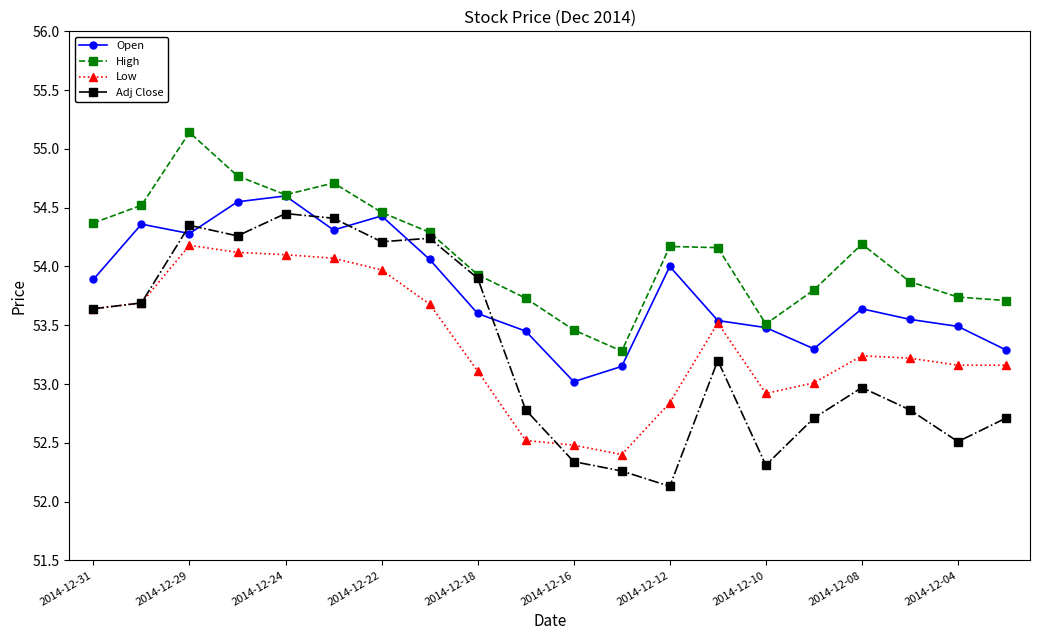

Which series has the largest total across all categories?

High